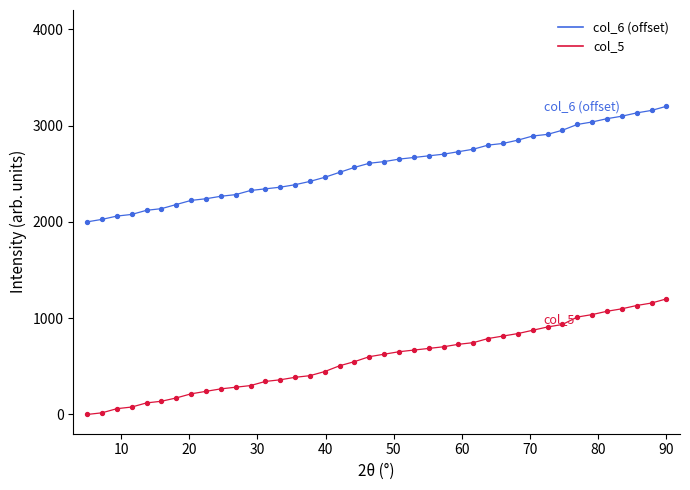

Which series has the largest total across all categories?

col_6 (offset)